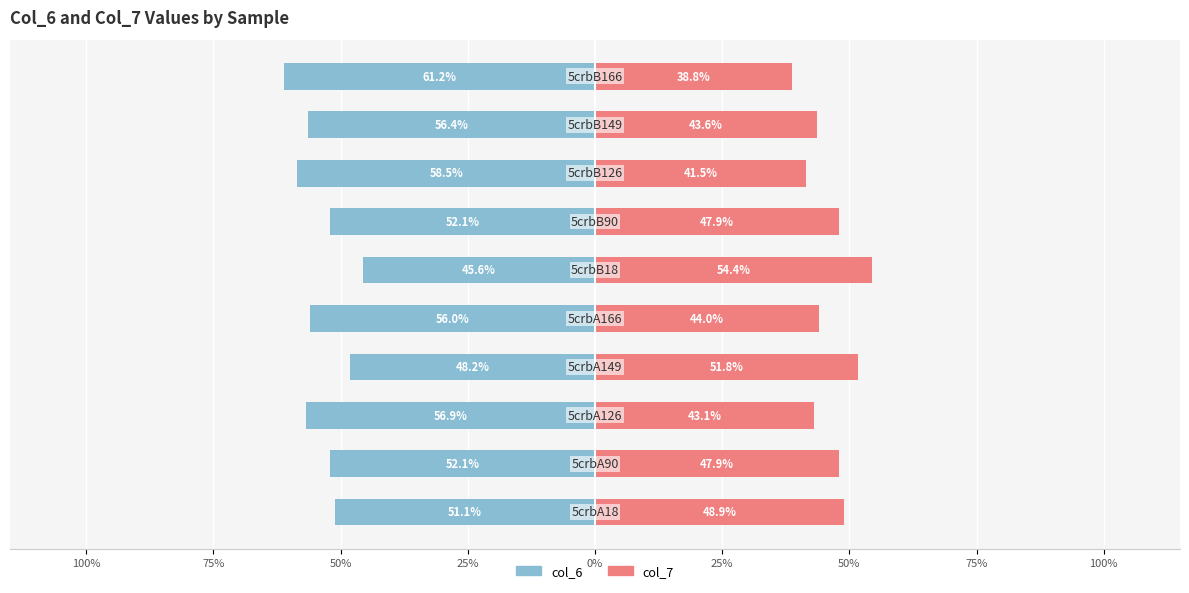

Reading left to right, transcribe all the data shown in this chart.

col_6: -51.1	-52.1	-56.9	-48.2	-56.0	-45.6	-52.1	-58.5	-56.4	-61.2
col_7: 48.9	47.9	43.1	51.8	44.0	54.4	47.9	41.5	43.6	38.8